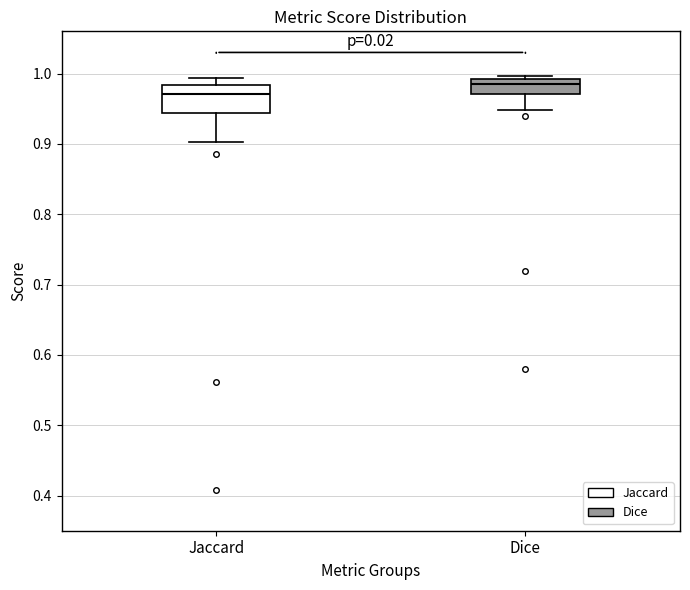

Which box has the lowest median line?

Jaccard